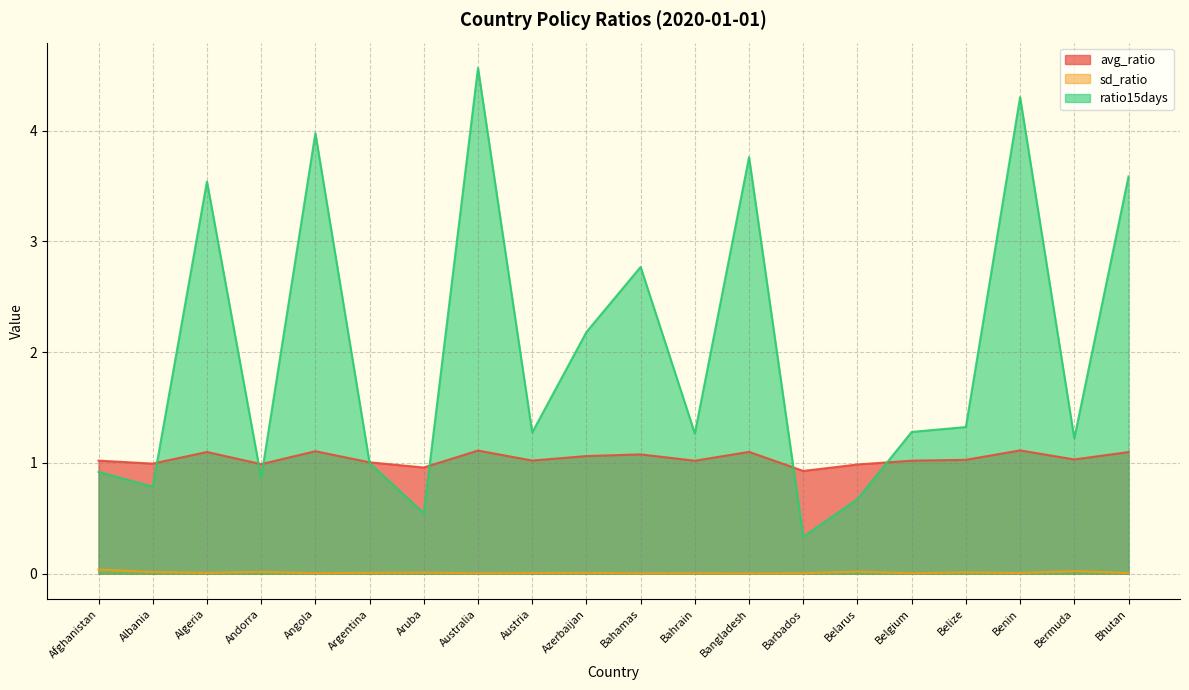

At which label does avg_ratio first exceed 1?

Afghanistan